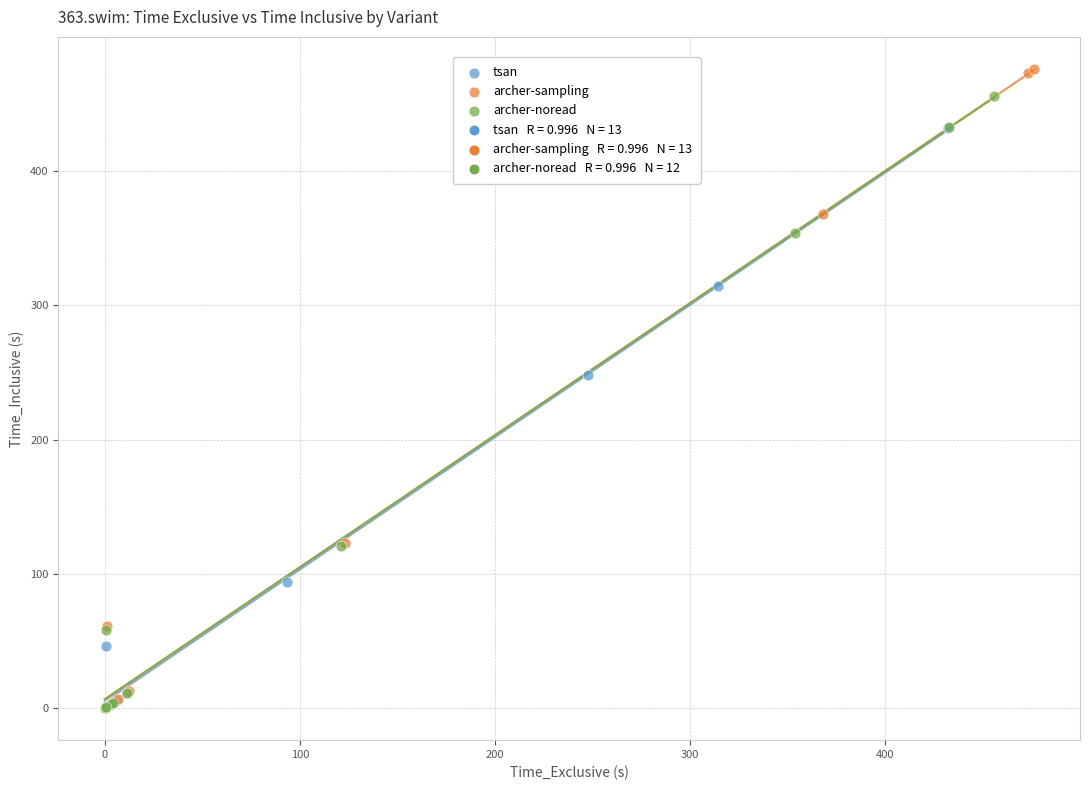

Which series has the widest spread of Y values?

archer-sampling